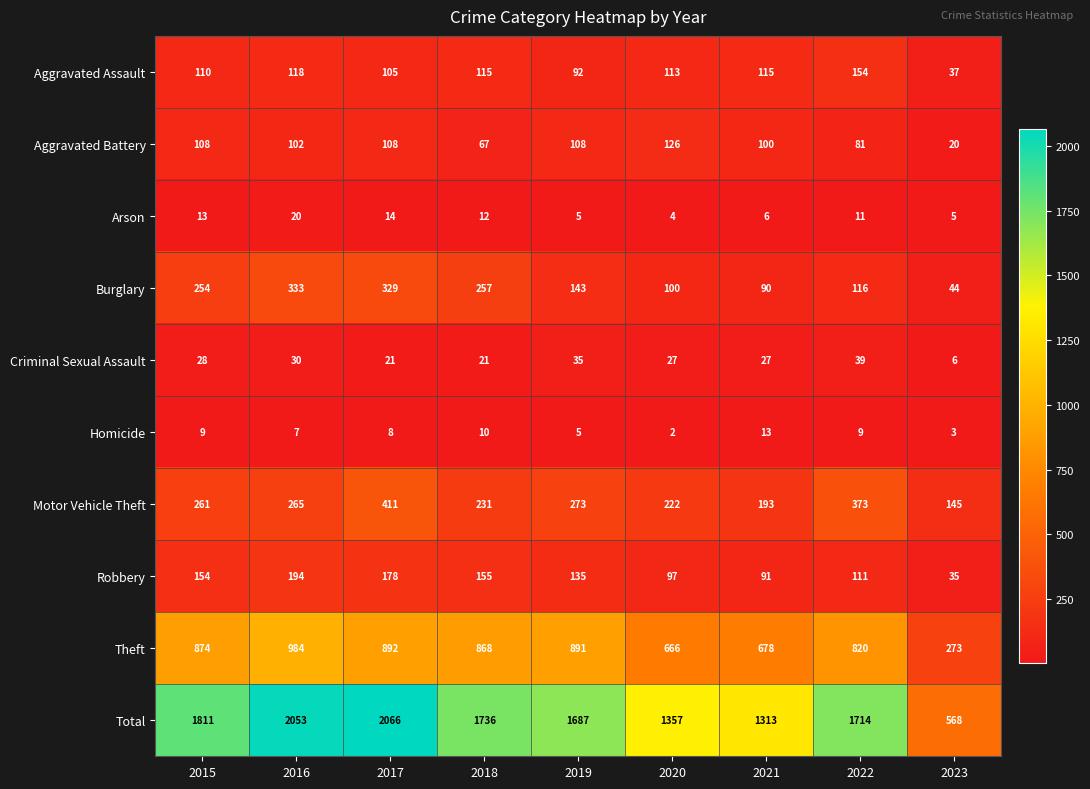

Count the number of categories in the chart.

9